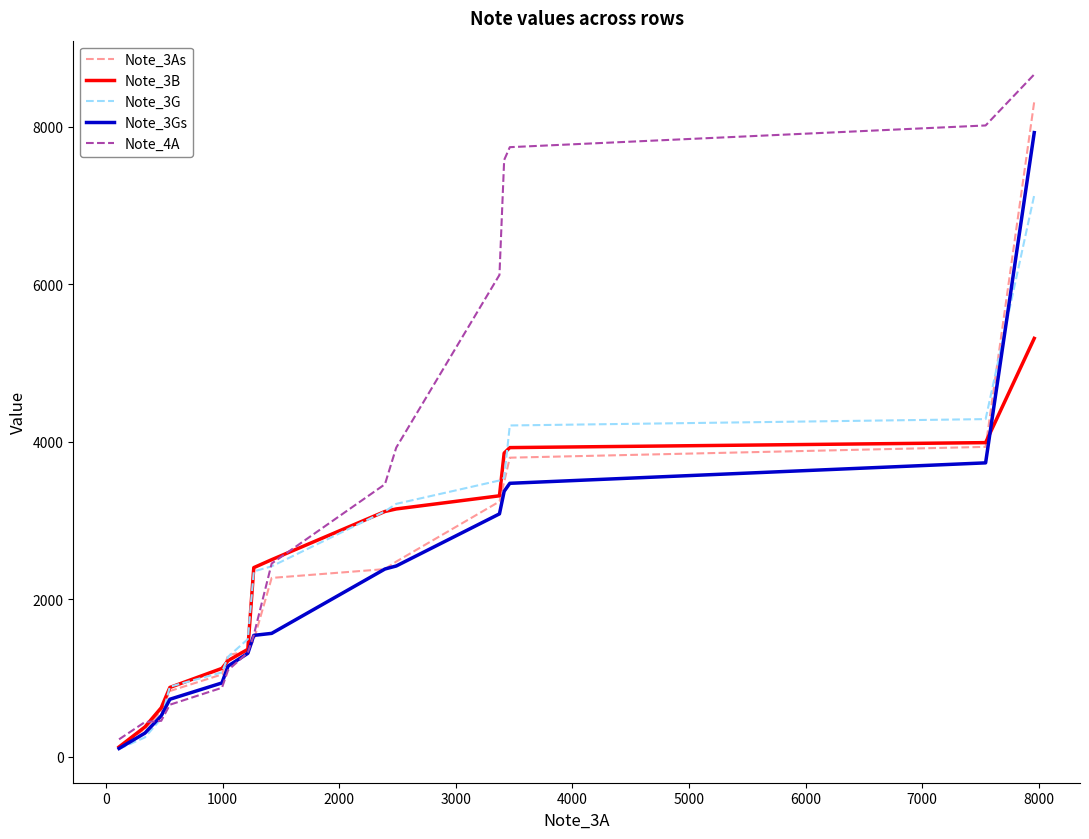

Which series has the widest spread of values?

Note_4A